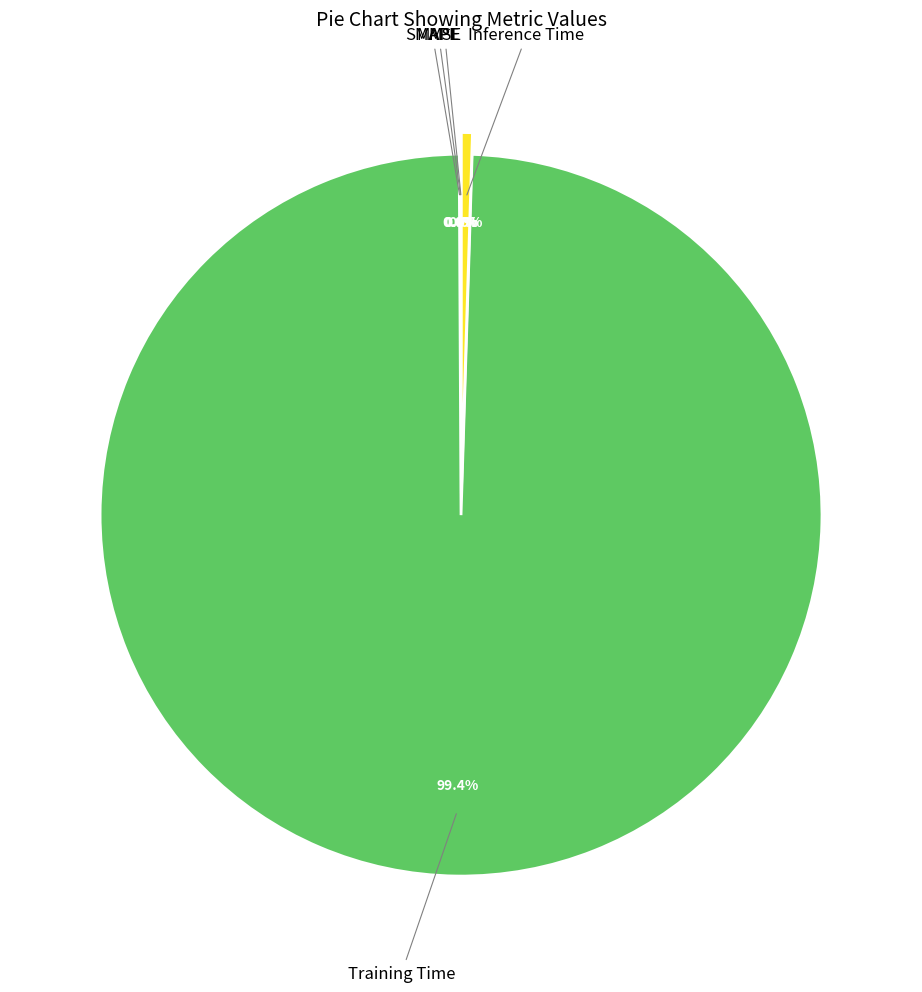

Does any single category account for the majority?

Yes